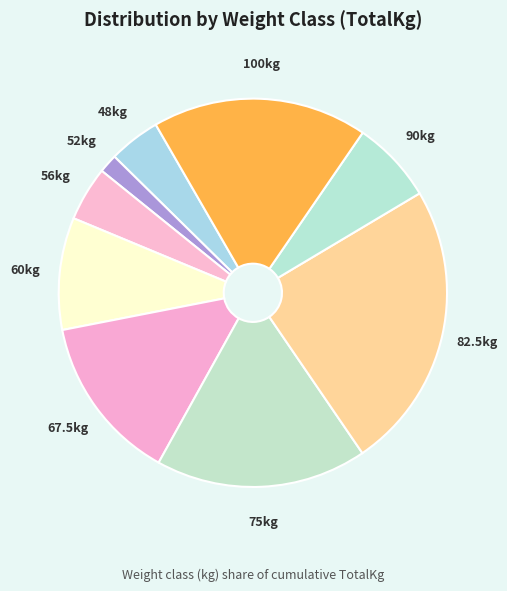

Does any single category account for the majority?

No